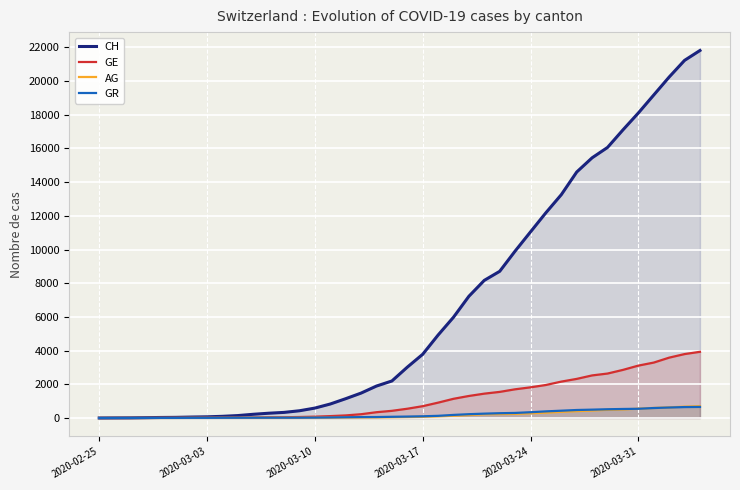

What is the highest value of the CH series?

21813